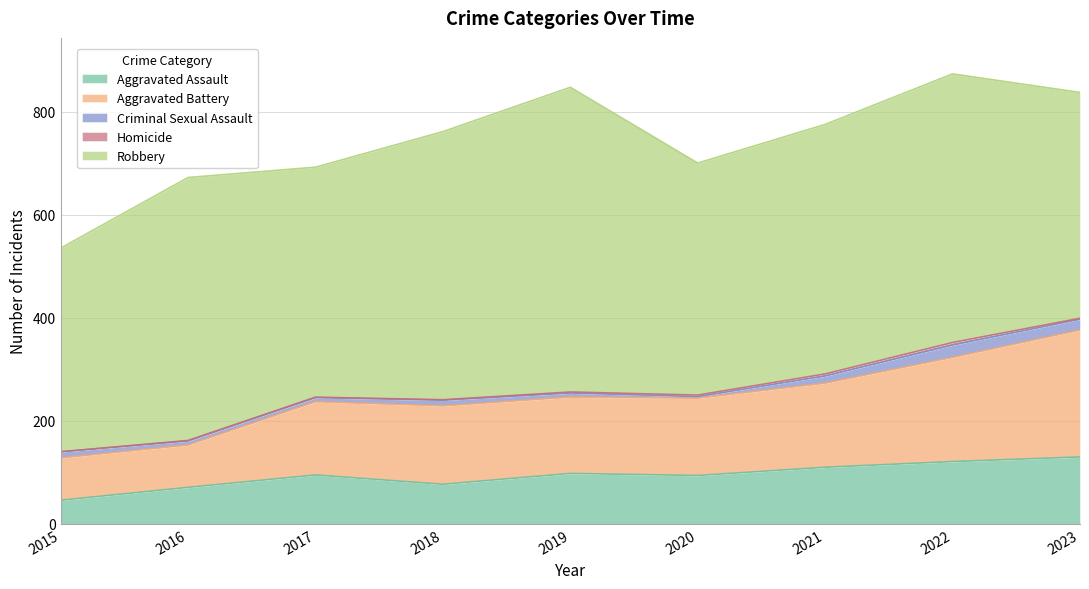

What is the difference between the highest and lowest values at 2019?

589